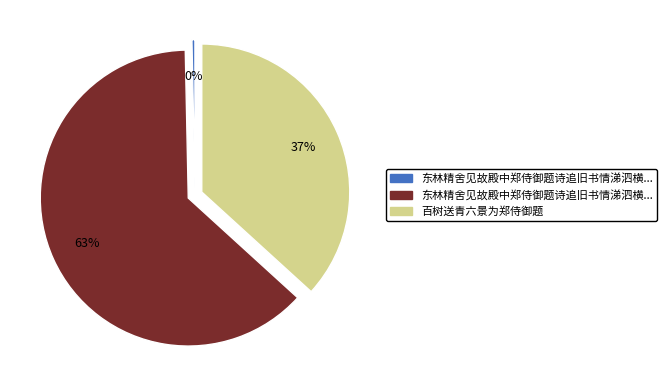

Is there any slice that represents more than half of the pie?

Yes